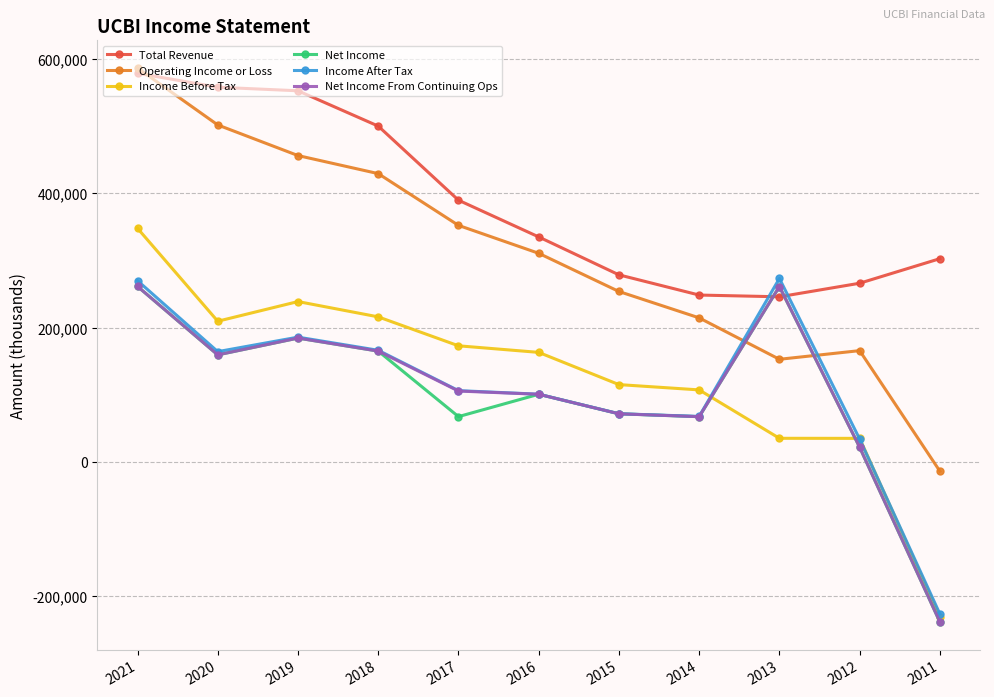

How many data points in Total Revenue are less than 335000?

5